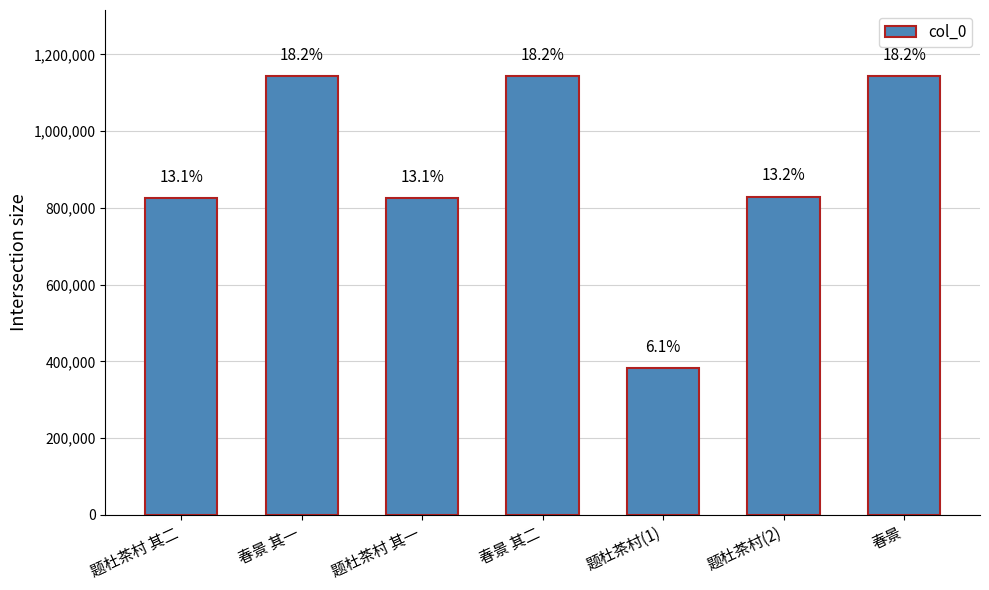

Approximately how many times larger is the value at 题杜茶村 其二 compared to 春景 其一?

0.7